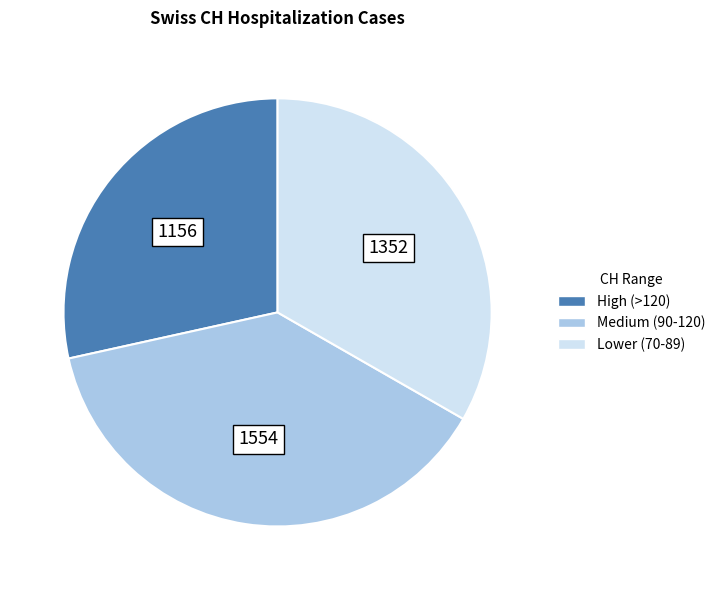

Is there any slice that represents more than half of the pie?

No